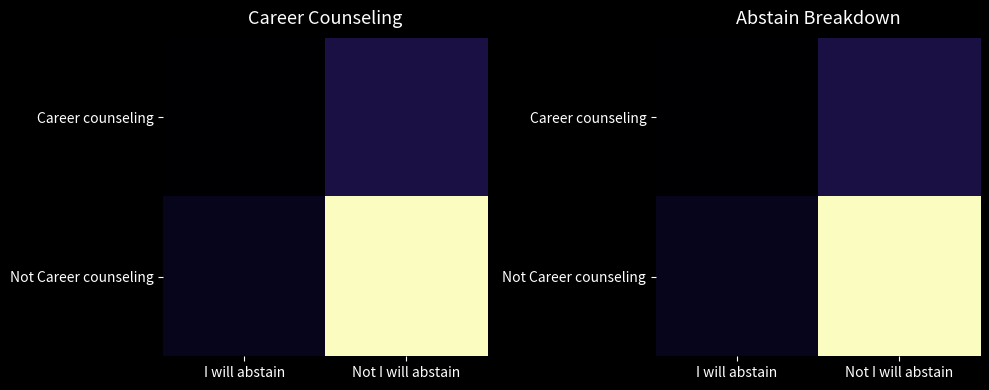

True or false: Career counseling has a value of 7 at I will abstain.

True